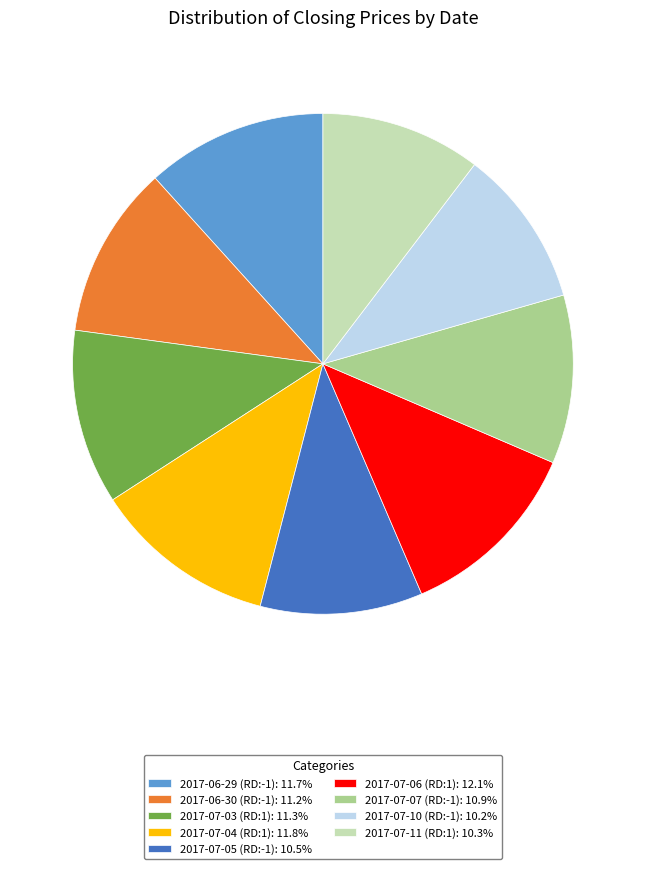

Is there a majority slice in this chart?

No